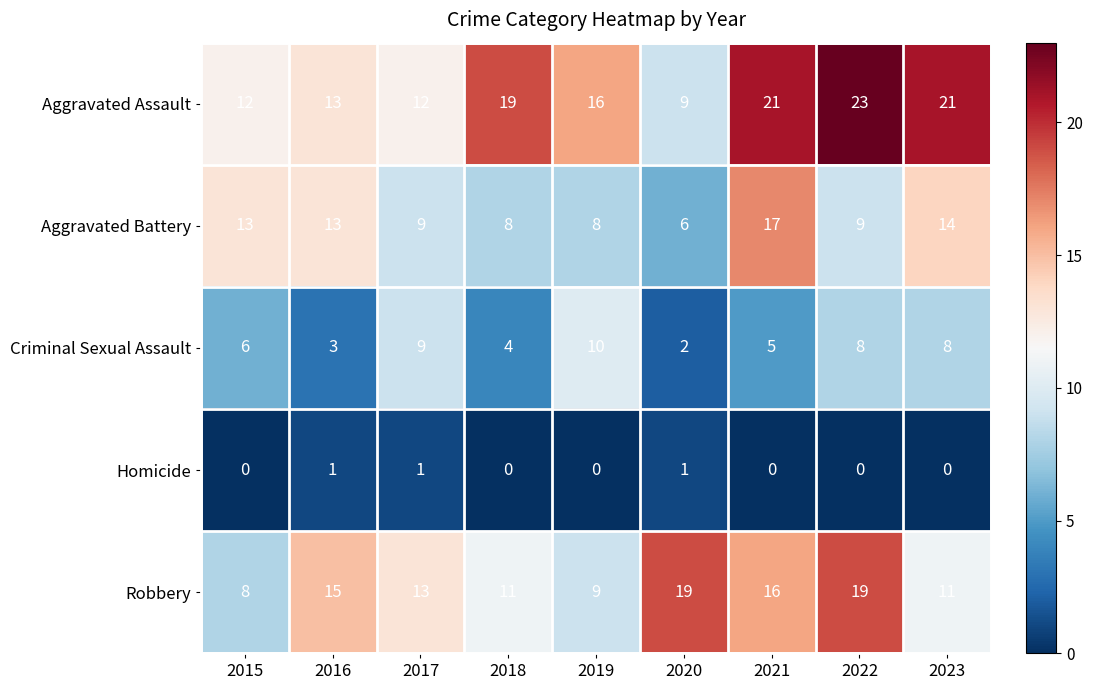

What is the total value across all series at 2020?

37